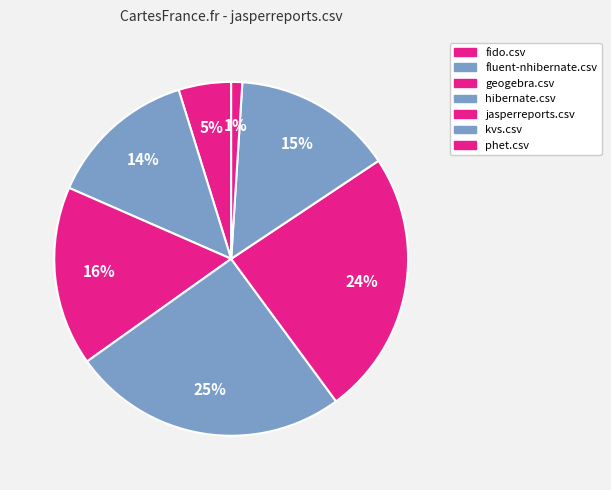

Rank the categories by value from highest to lowest.

hibernate.csv, jasperreports.csv, geogebra.csv, kvs.csv, fluent-nhibernate.csv, fido.csv, phet.csv